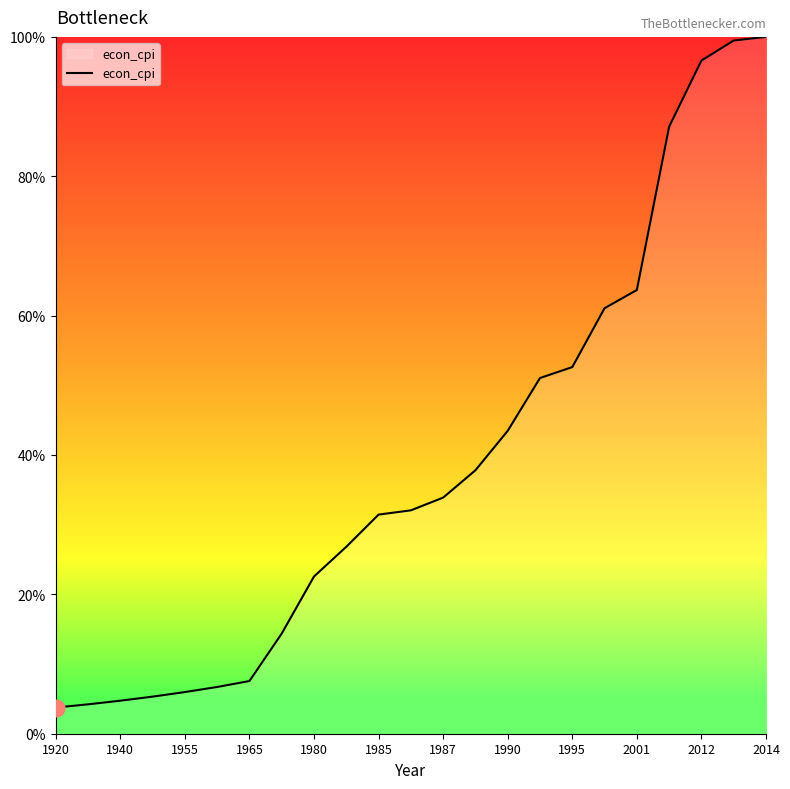

What is the difference between the maximum and minimum values?

96.2